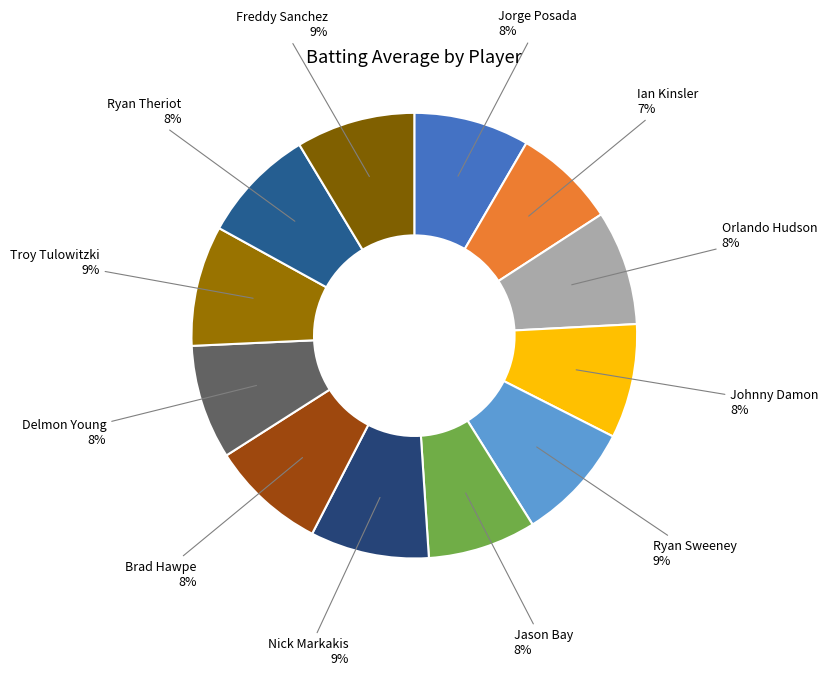

Is there a majority slice in this chart?

No